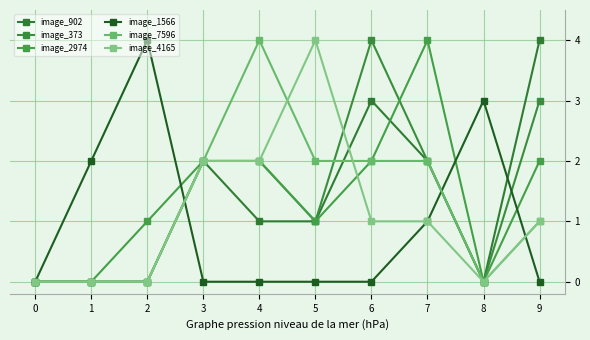

How many distinct data groups are displayed?

6